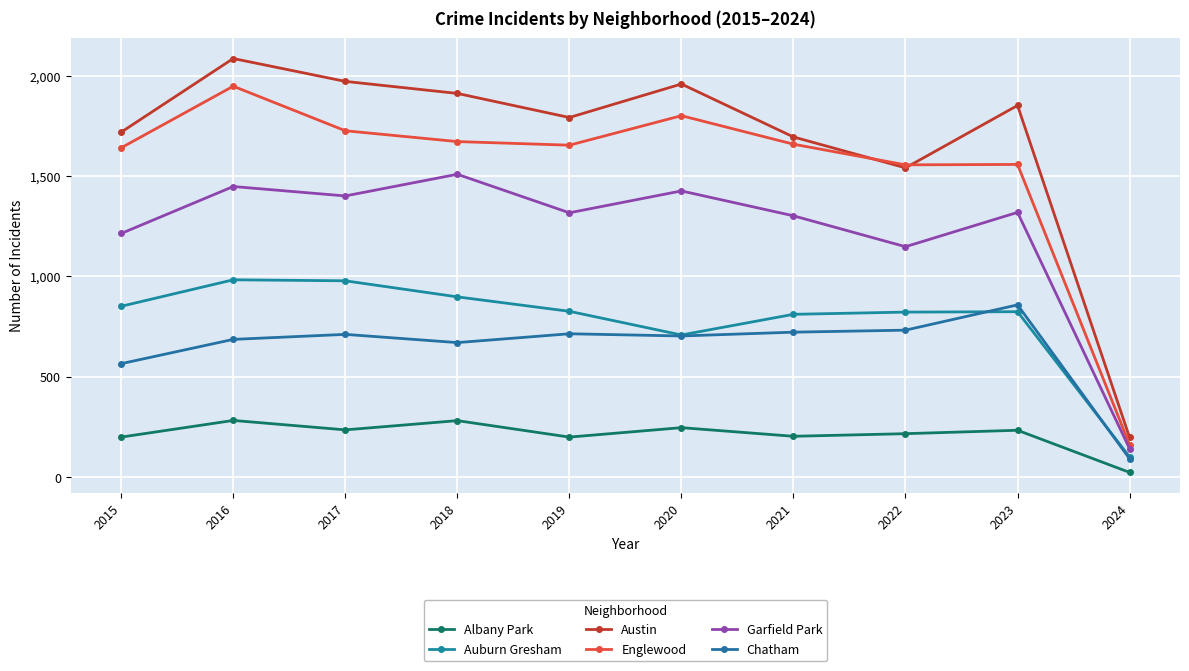

Is it true that Englewood equals 2537 at 2023?

False